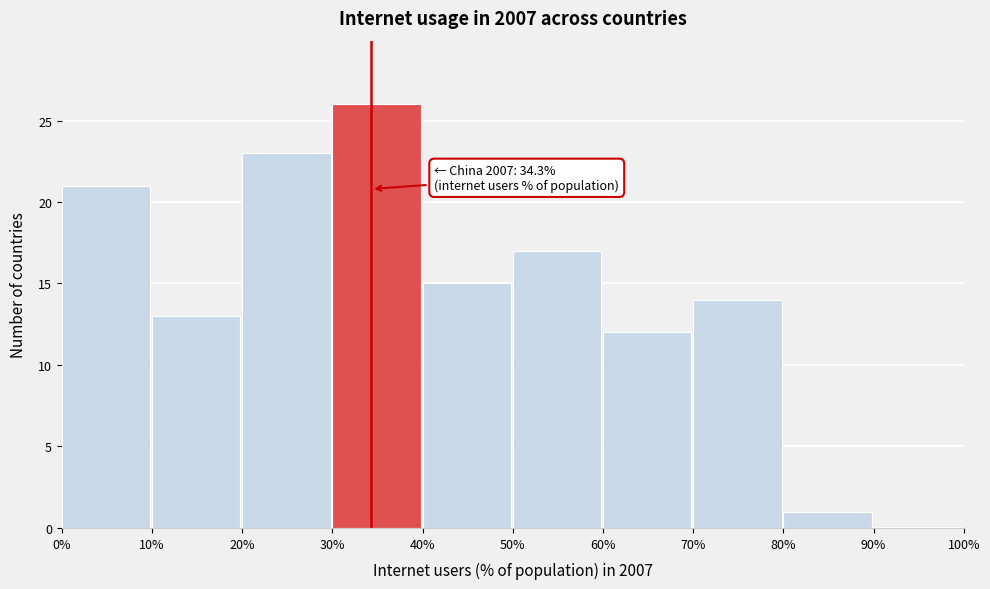

Which range on the x-axis has the tallest bar?

30% to 40%